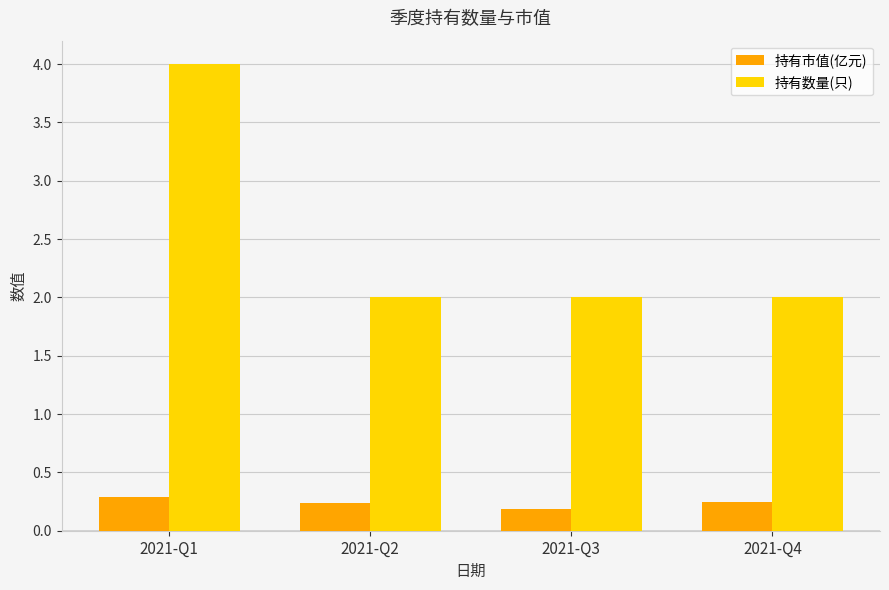

What is the sum of the 持有数量(只) values at 2021-Q3 and 2021-Q2?

4.0